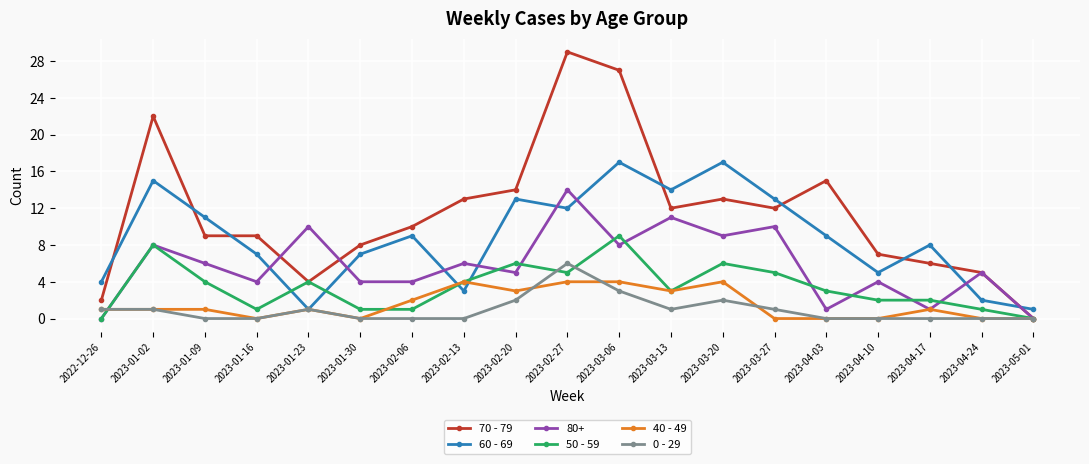

True or false: 70 - 79 has more than 1 interior local peaks.

True